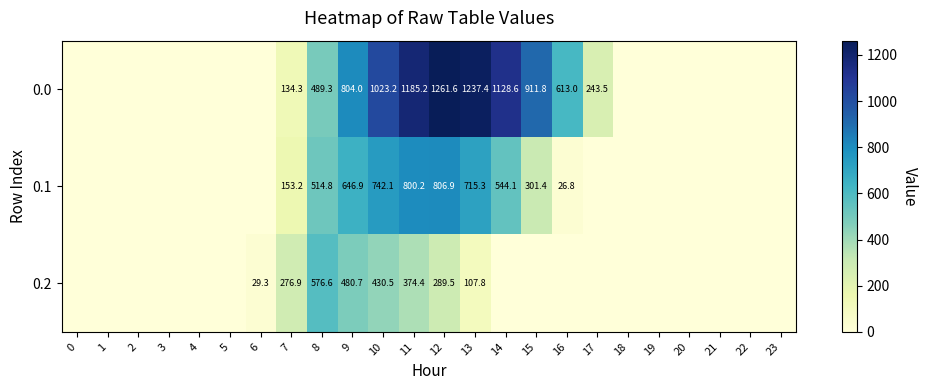

Count the number of categories in the chart.

24